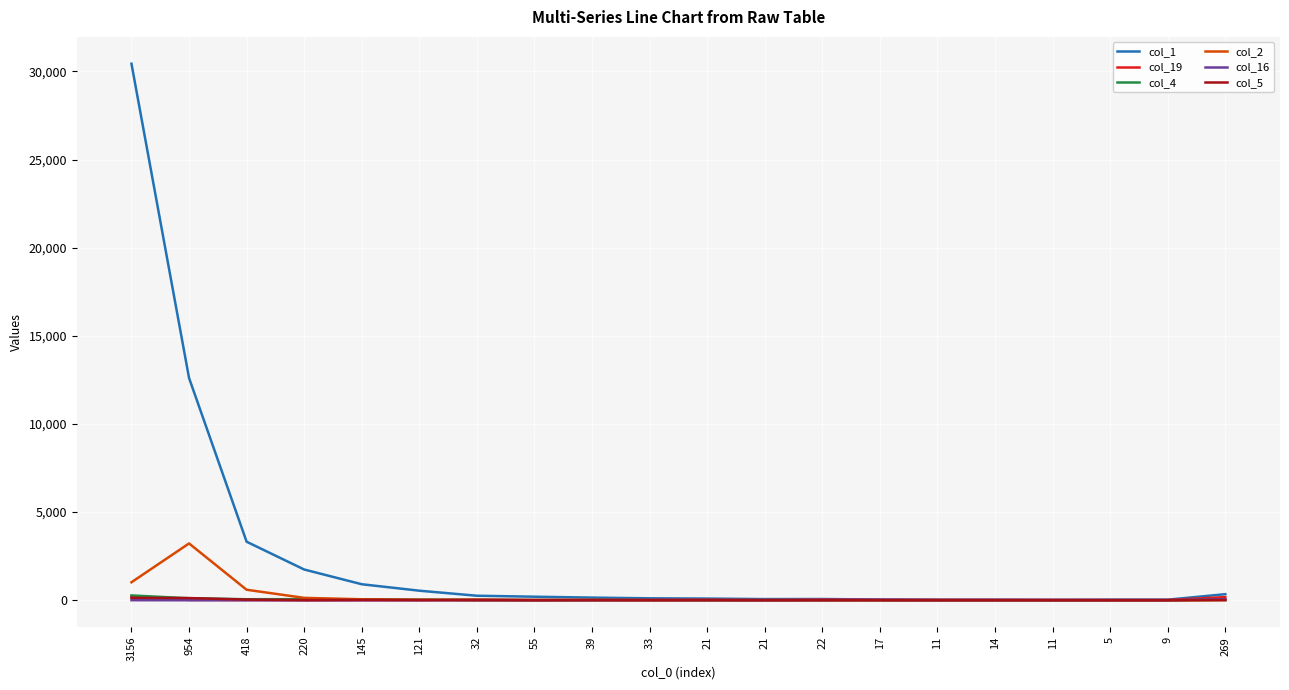

How many interior local valleys does the col_16 series have?

5